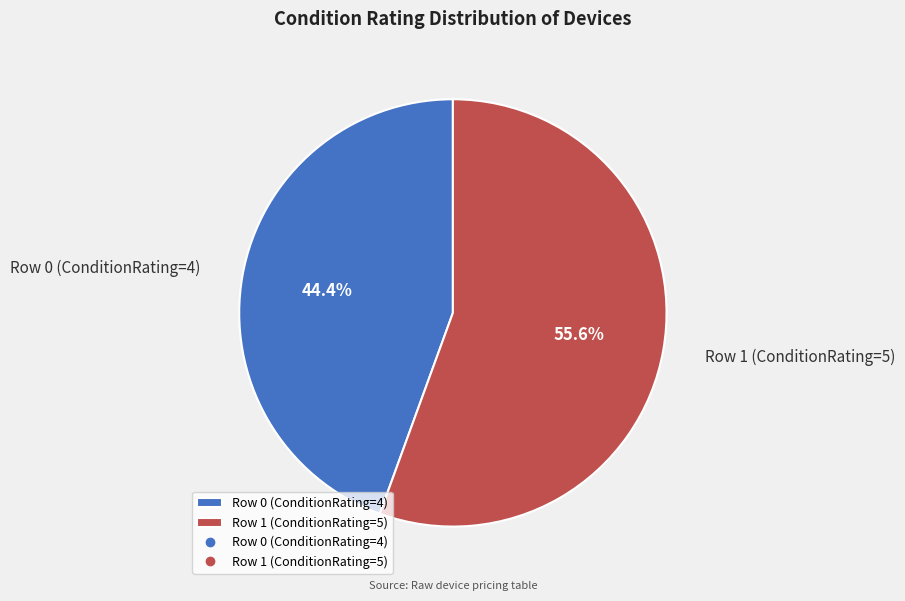

Which has a higher value, Row 0 (ConditionRating=4) or Row 1 (ConditionRating=5)?

Row 1 (ConditionRating=5)